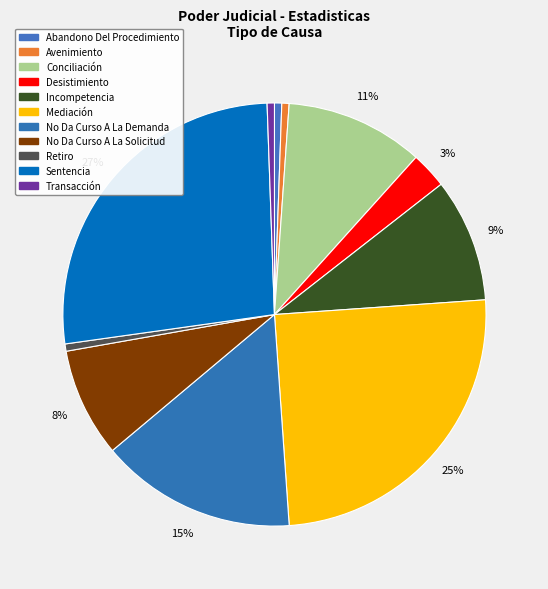

Rank the categories by value from lowest to highest.

Abandono Del Procedimiento, Avenimiento, Retiro, Transacción, Desistimiento, No Da Curso A La Solicitud, Incompetencia, Conciliación, No Da Curso A La Demanda, Mediación, Sentencia